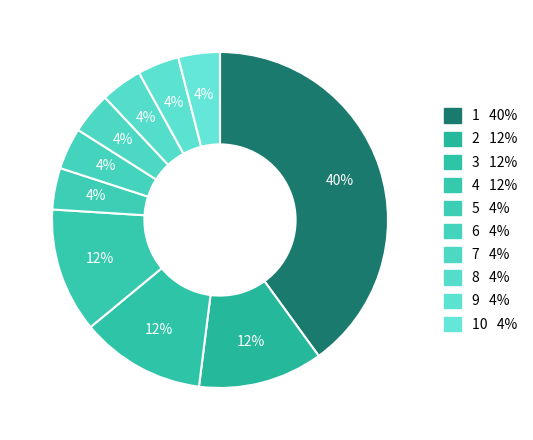

How many segments does this pie chart have?

10